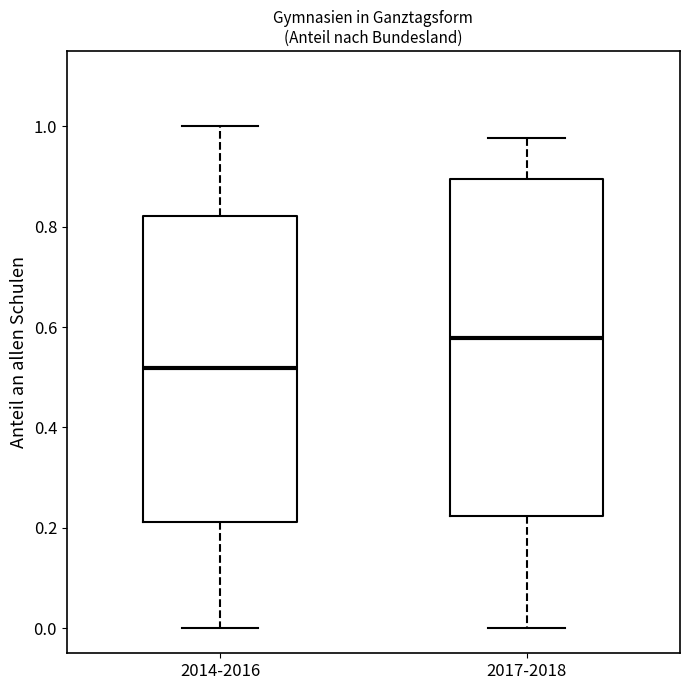

Which box has the highest median line?

2017-2018